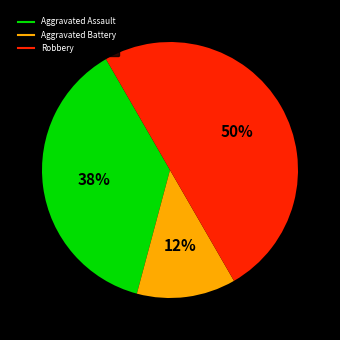

To the nearest percent, what is the average slice percentage?

33%